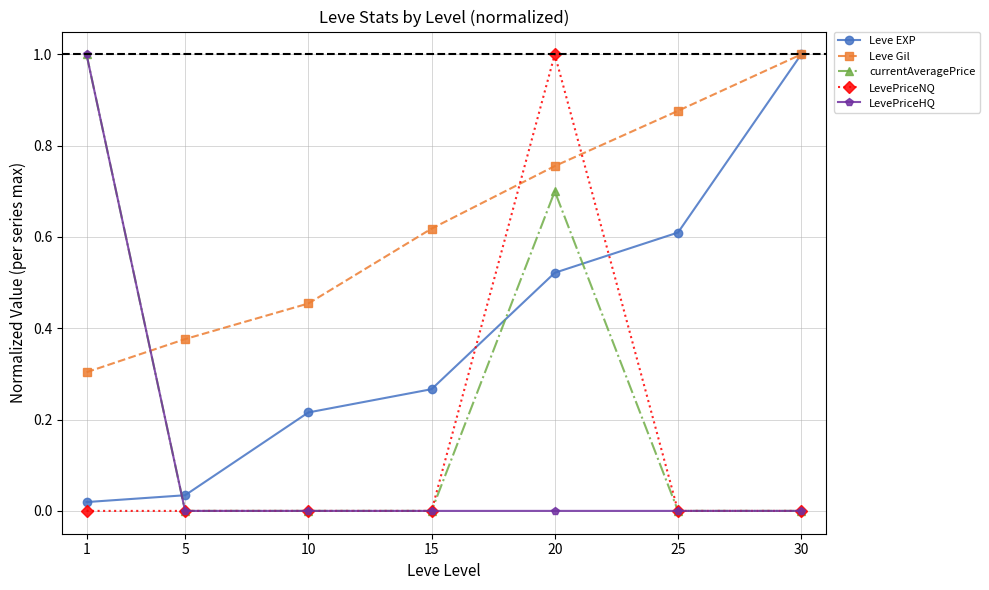

Between which two adjacent categories do Leve EXP and LevePriceNQ first intersect?

15 and 20